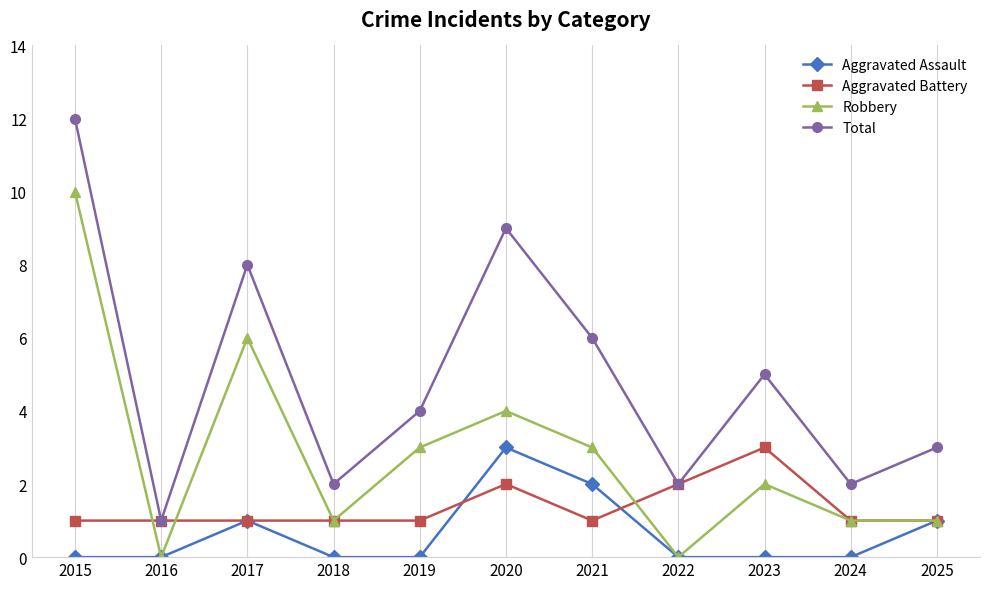

How many series are shown in this chart?

4